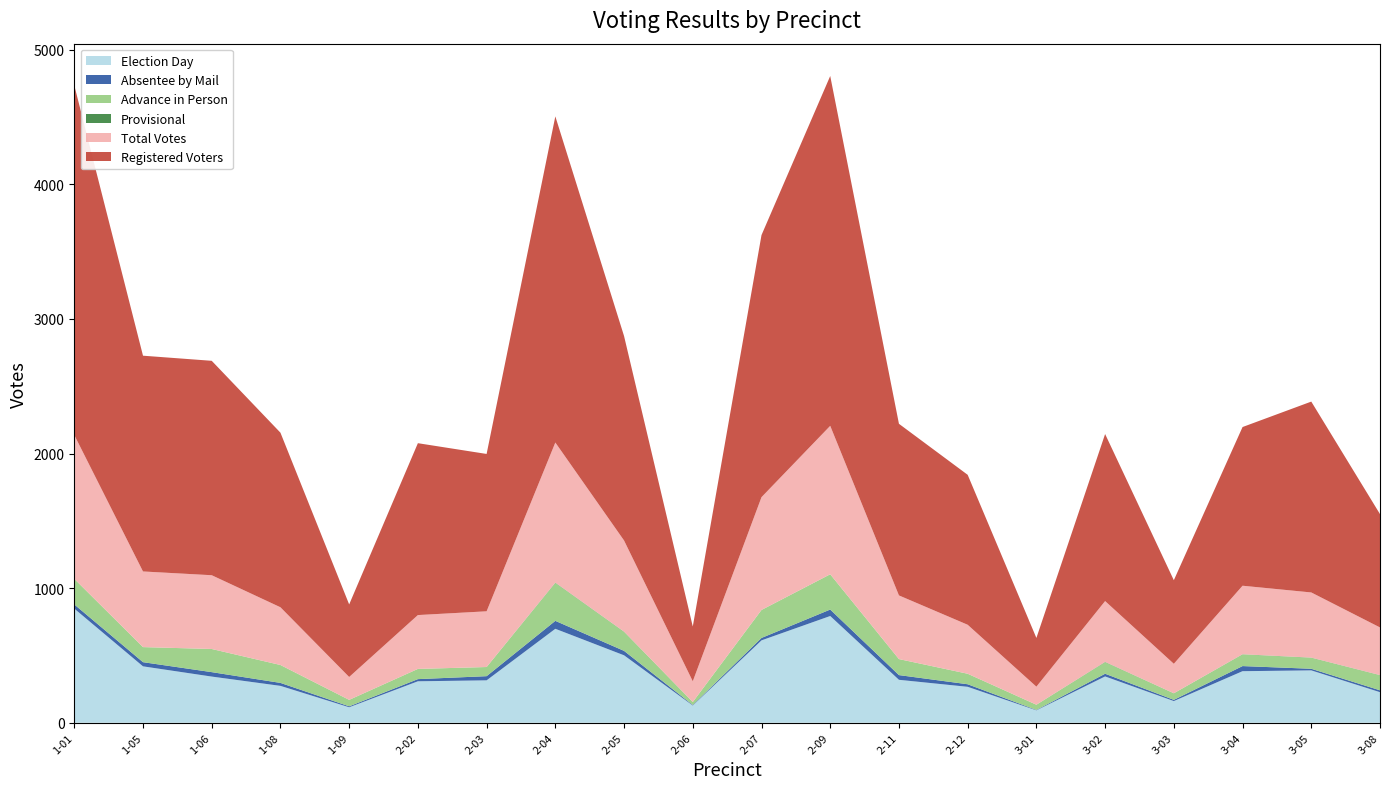

Reading right to left, extract all data points from this chart.

Election Day: 227	389	383	161	344	92	267	319	793	612	128	501	698	315	308	115	274	343	419	848
Absentee by Mail: 14	12	38	9	20	3	19	35	48	18	4	33	59	31	16	7	22	33	31	31
Advance in Person: 112	82	87	49	86	39	78	119	262	208	22	142	282	68	76	48	133	172	112	190
Provisional: 1	1	1	0	2	0	0	0	0	0	0	1	2	0	0	0	0	0	0	0
Registered Voters: 842	1418	1179	621	1241	362	1114	1275	2599	1947	407	1519	2423	1169	1277	539	1297	1593	1603	2598
Total Votes: 354	484	509	219	452	134	364	473	1103	838	154	677	1041	414	400	170	429	548	562	1069